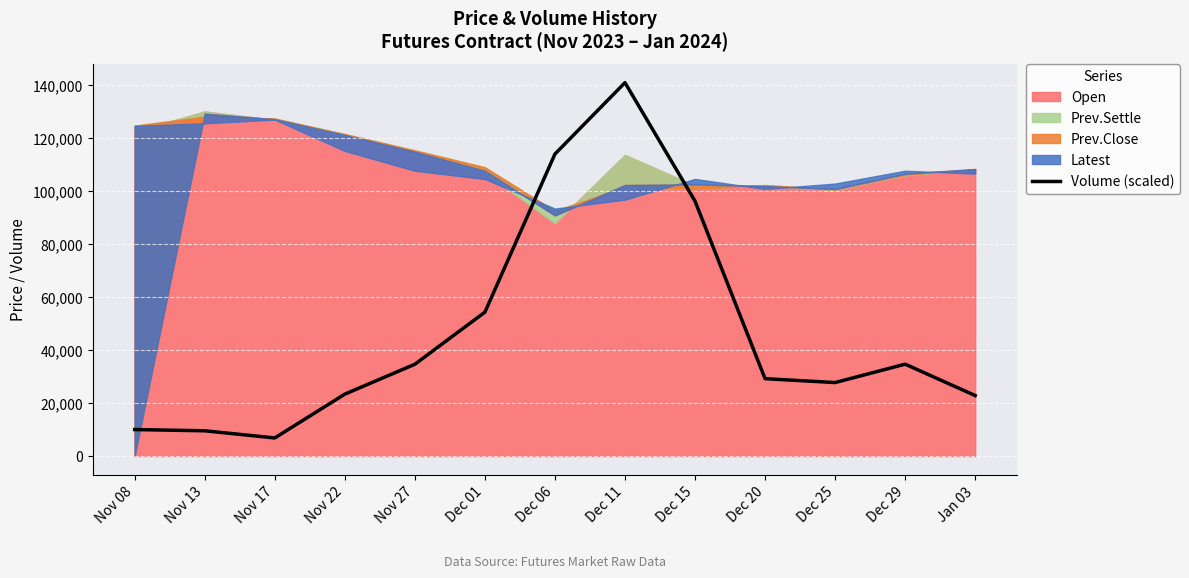

What is the difference between the maximum and second lowest values?

131453.2